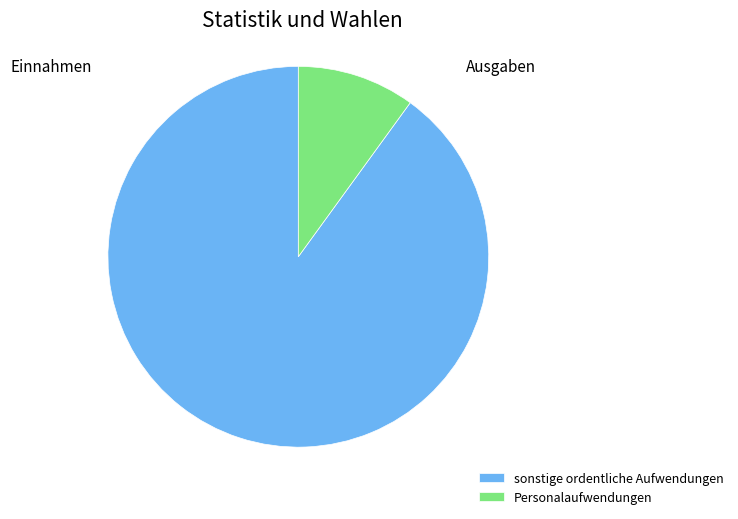

How many slices are in this pie chart?

2